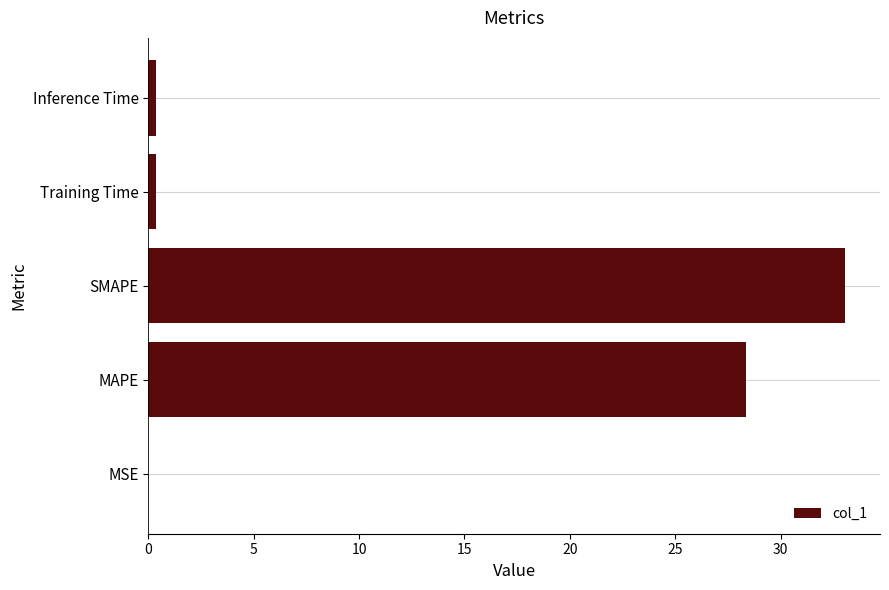

Which has a higher value, MAPE or MSE?

MAPE